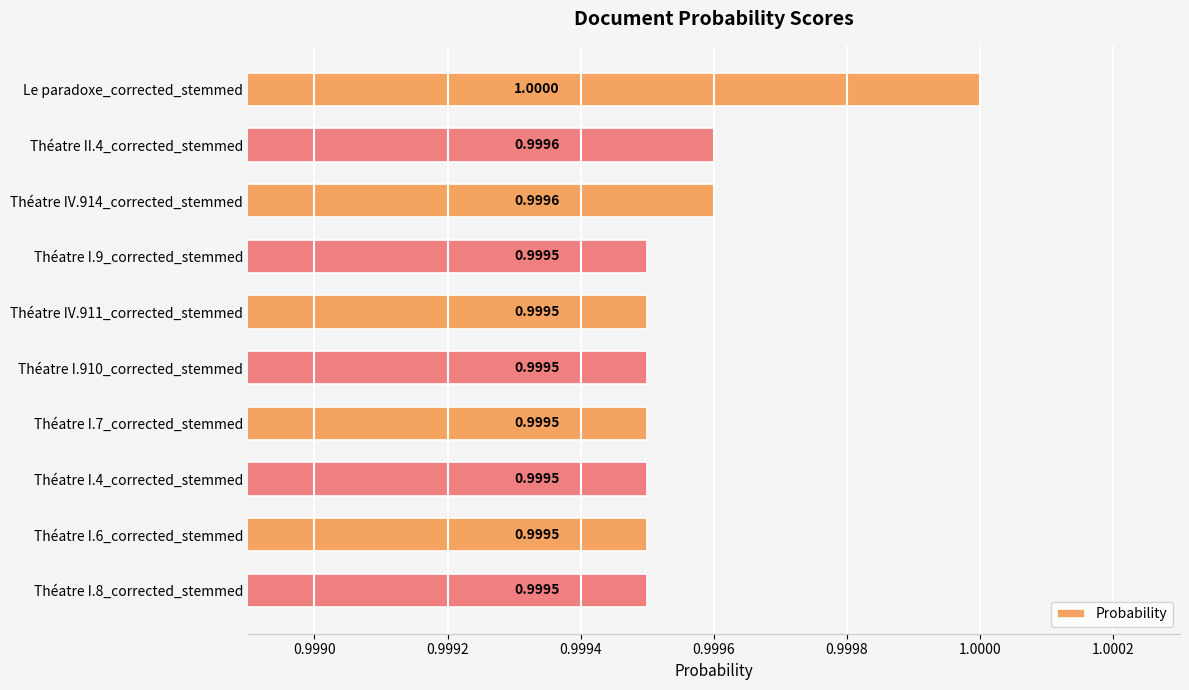

Which has a higher value, Théatre II.4_corrected_stemmed or Théatre I.8_corrected_stemmed?

Théatre II.4_corrected_stemmed